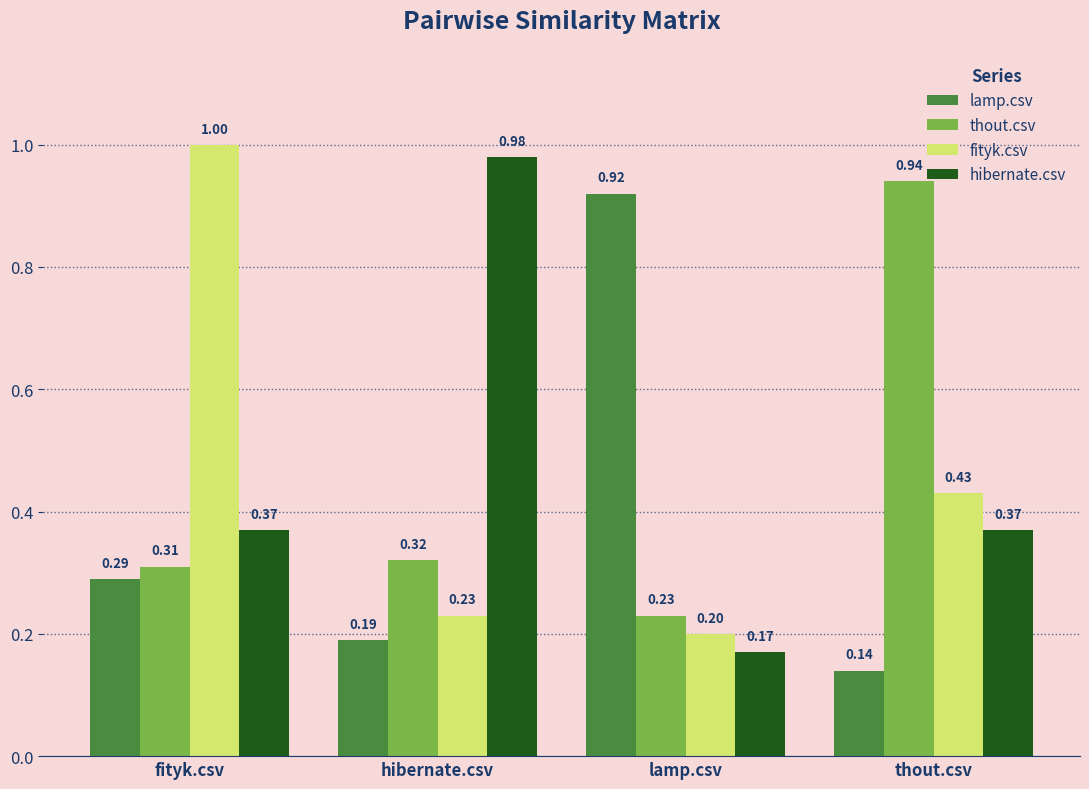

Count the number of data series in this chart.

4